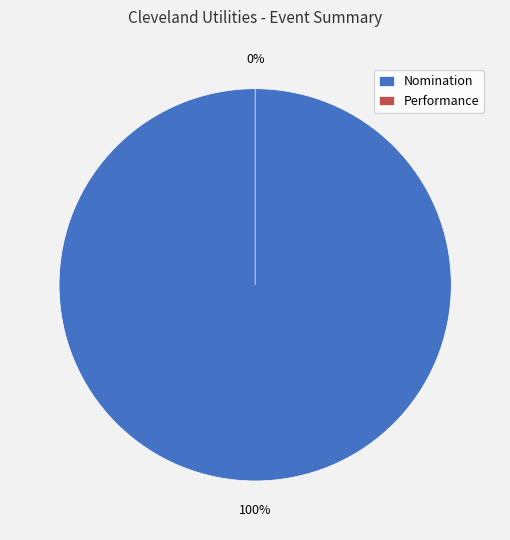

Is Nomination the majority of the pie?

Yes